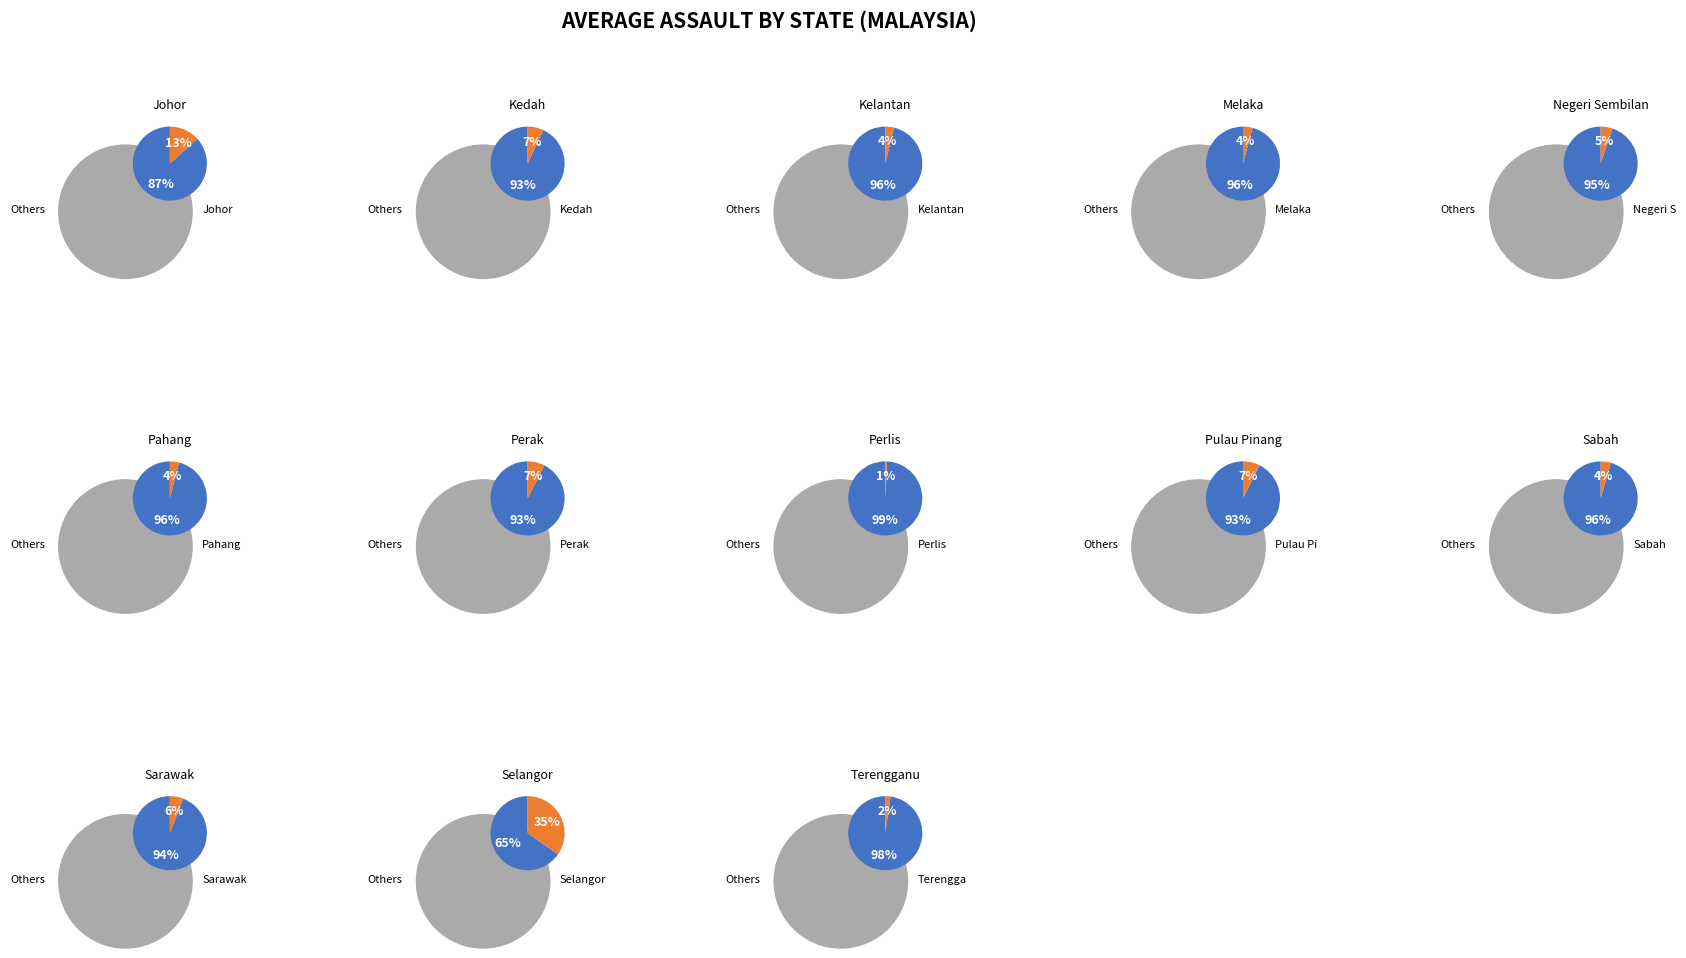

Does Melaka account for over 50% of the chart?

No